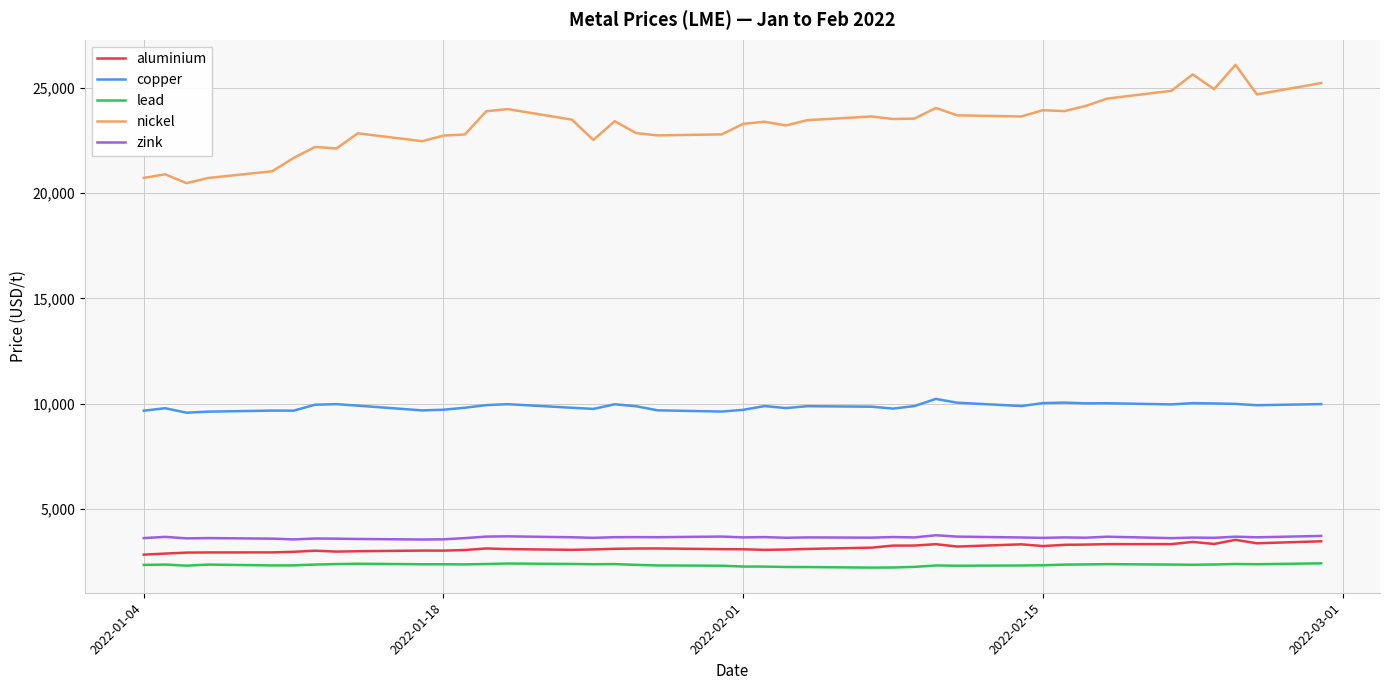

True or false: lead and zink intersect in this chart.

False